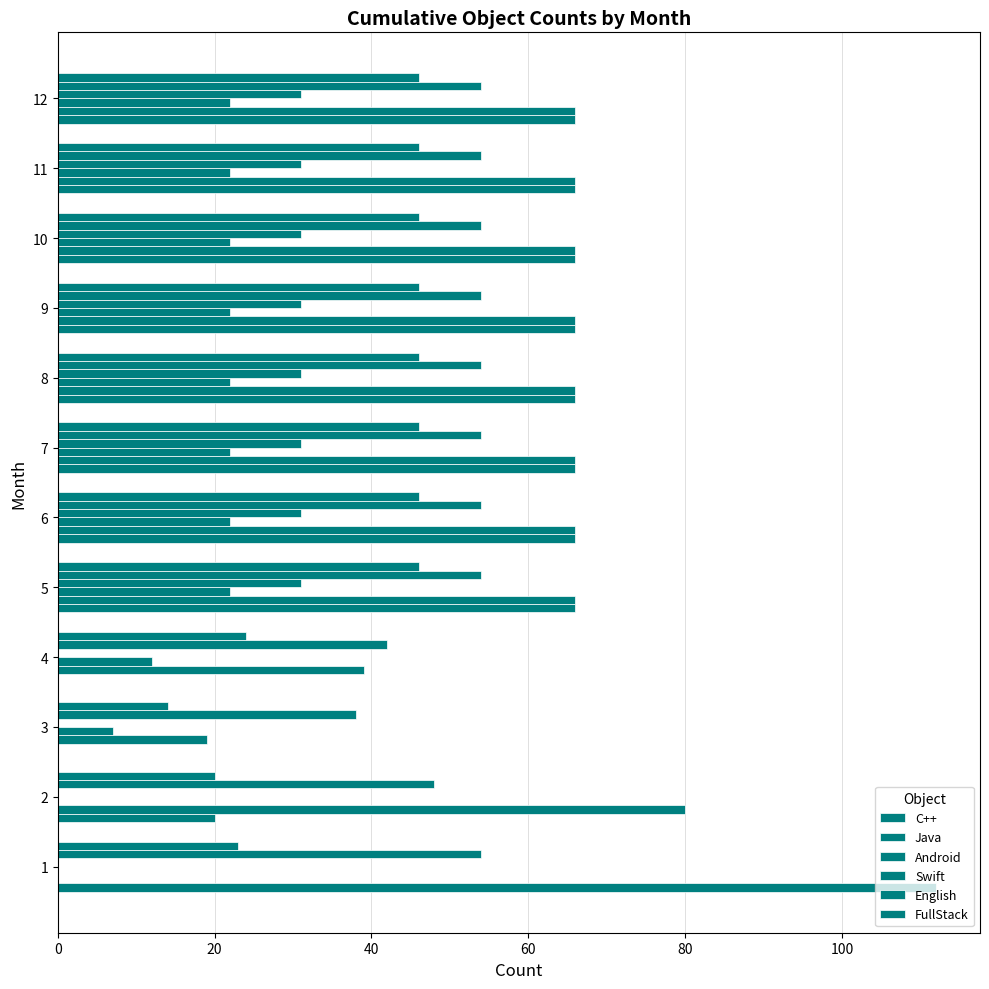

True or false: FullStack has a value of 46 at 8.

True